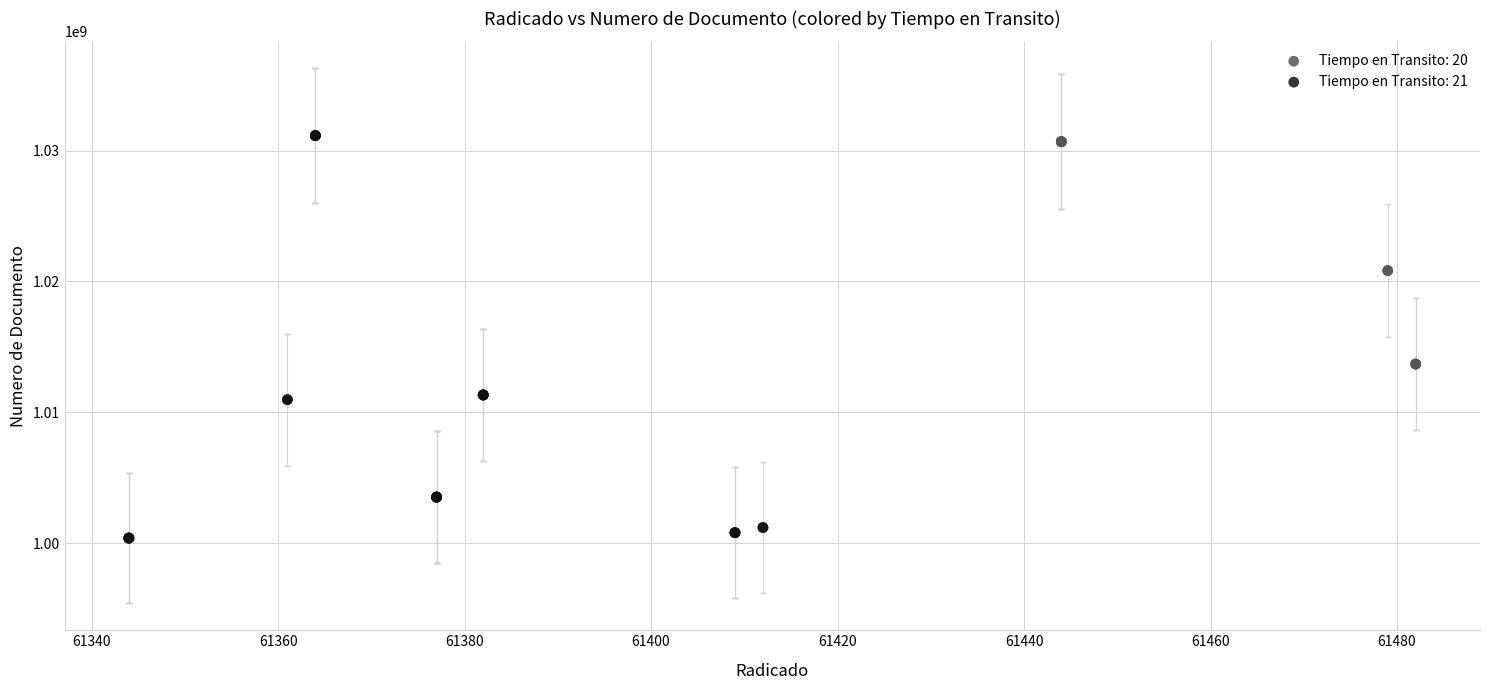

Which series reaches the minimum Y coordinate?

Tiempo en Transito: 21